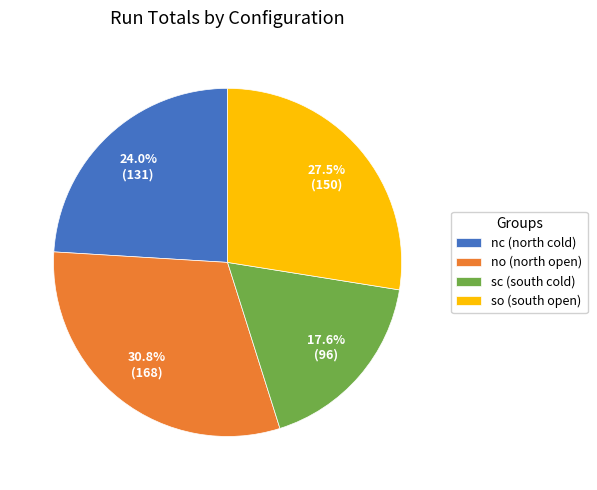

What is the ratio of the value at sc (south cold) to the value at nc (north cold)?

0.7